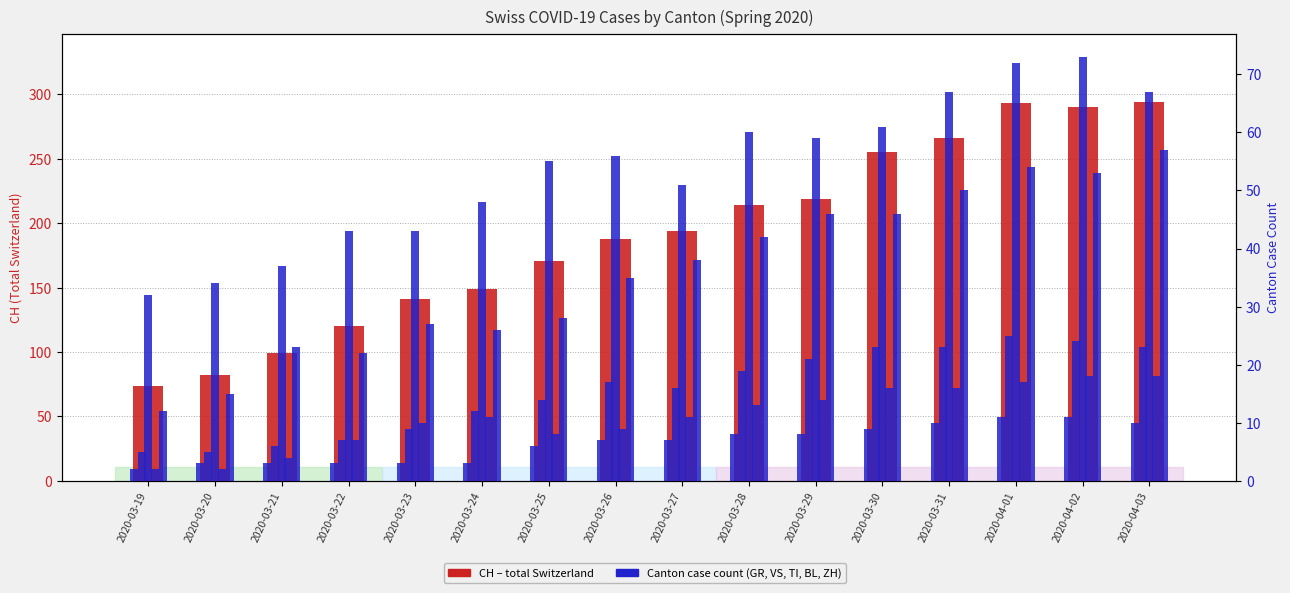

What is the sum of all TI values?

858